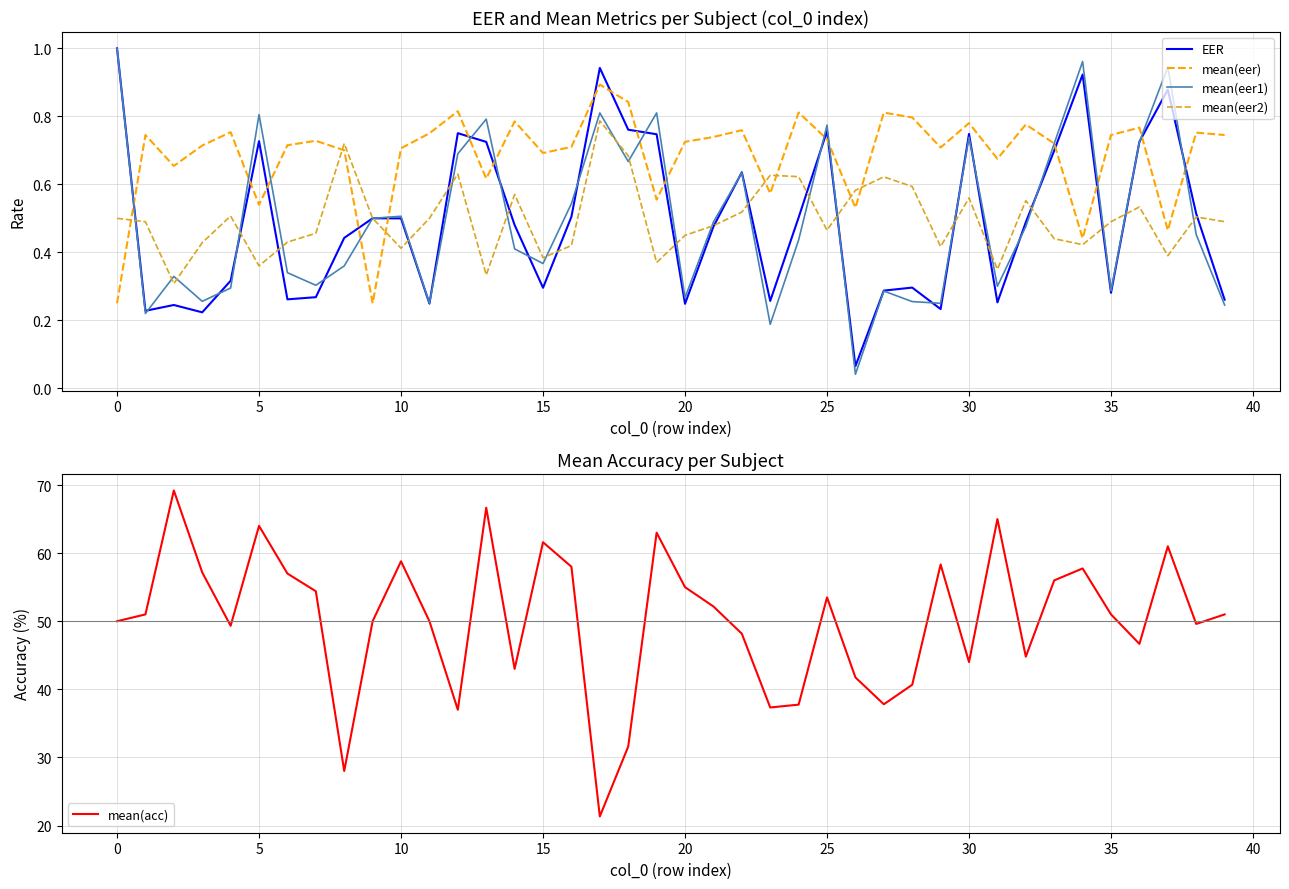

After their last crossing, which series has the higher values: EER or mean(eer)?

mean(eer)